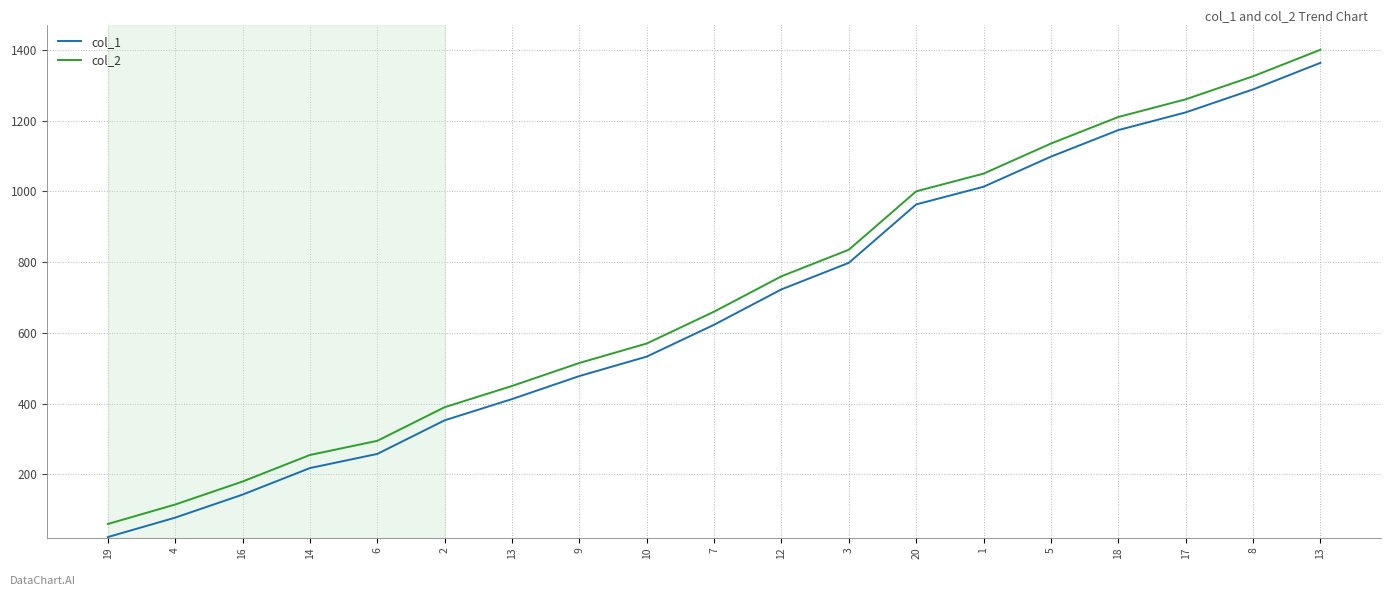

Does the chart have visible grid lines?

Yes